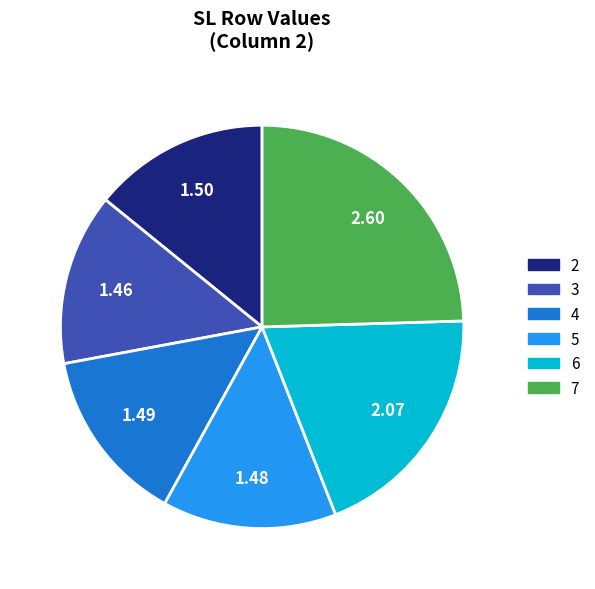

The 7 slice represents 19% of the pie. True or false?

False